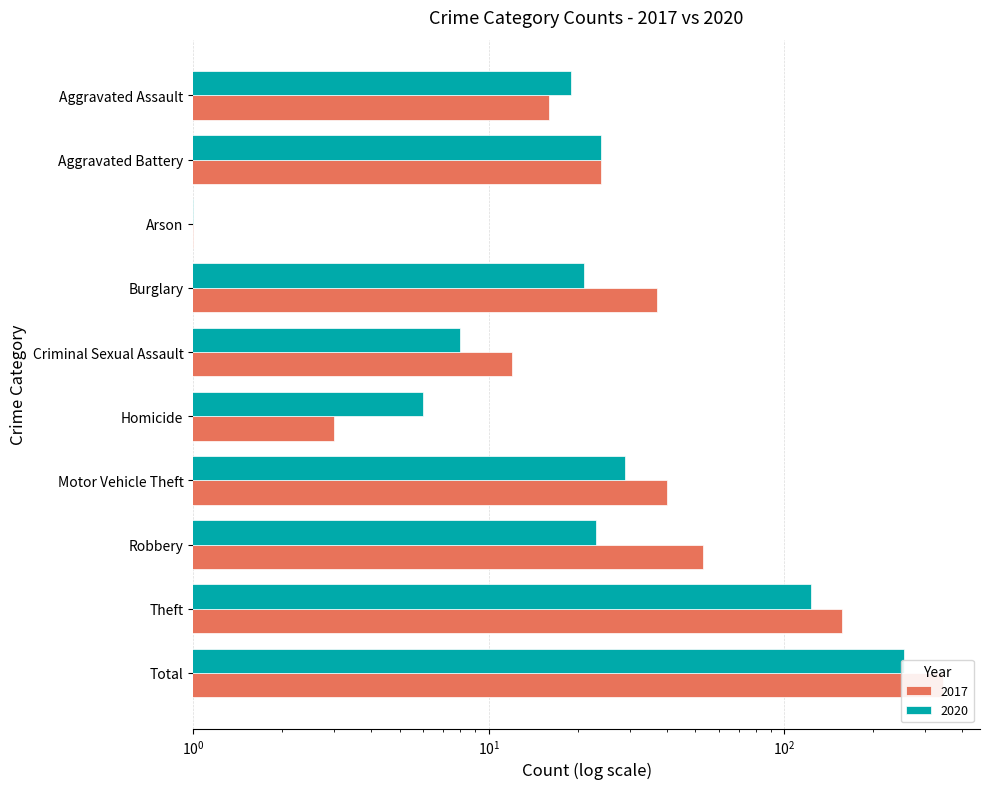

At how many categories does at least one series exceed 305?

1